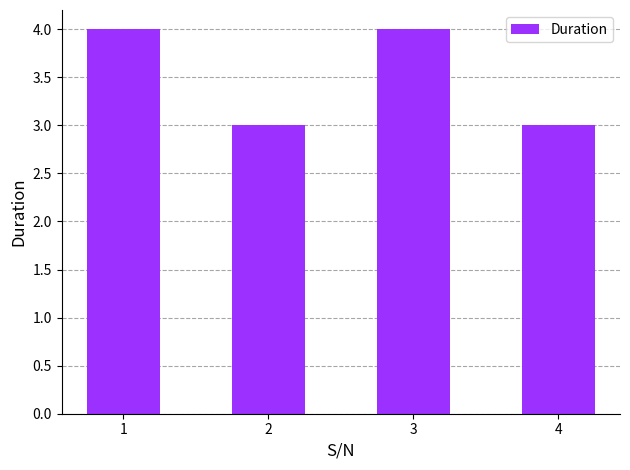

How many categories are shown in the chart?

4